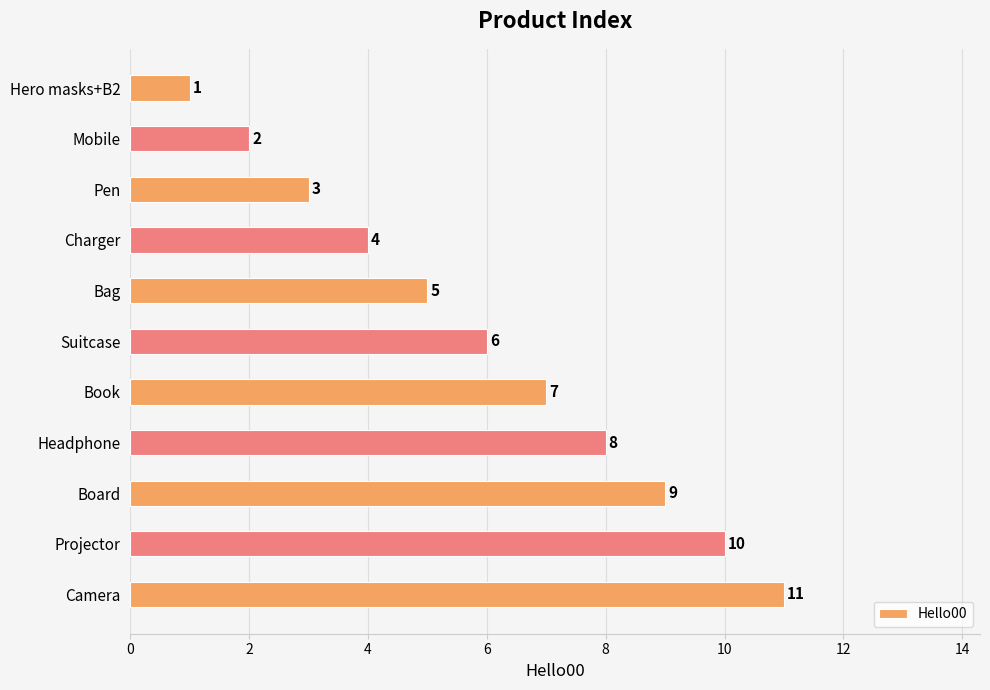

What position from the bottom is Headphone?

4